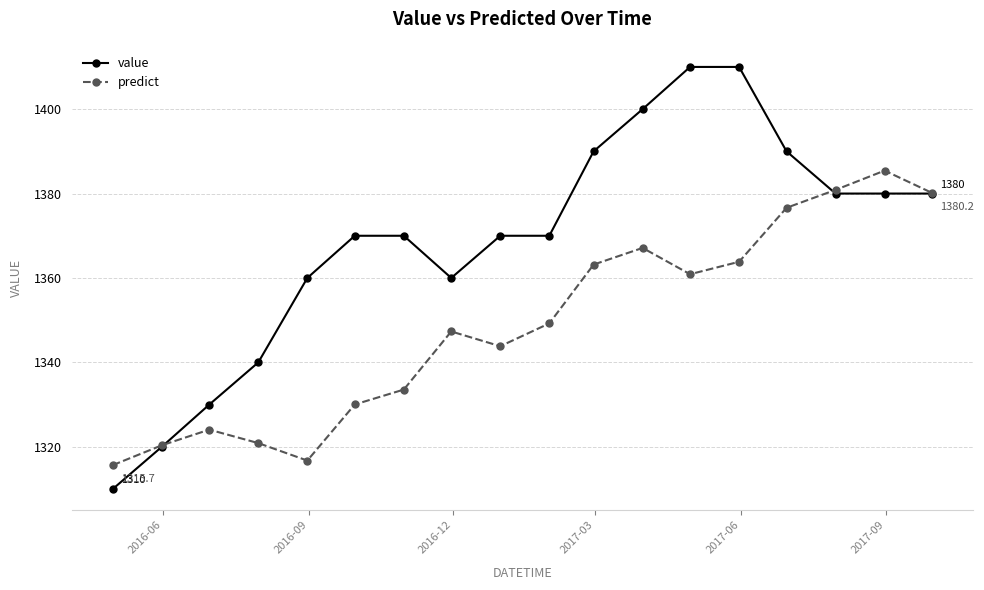

How many interior local valleys does the predict series have?

3